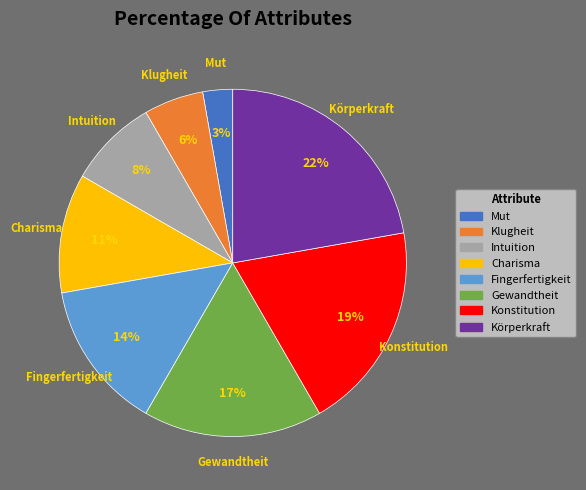

What percentage is the Körperkraft slice, to the nearest percent?

22%